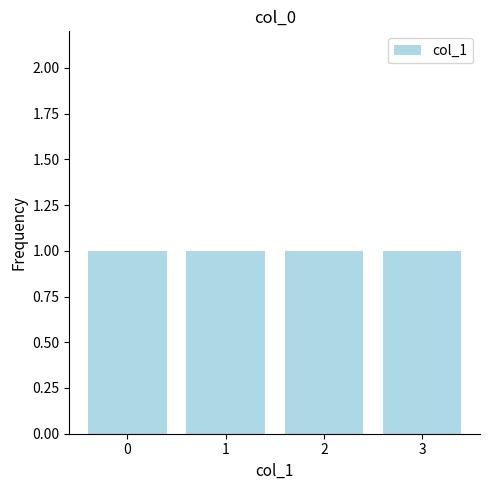

Are the bars grouped side by side (vs. stacked)?

Yes